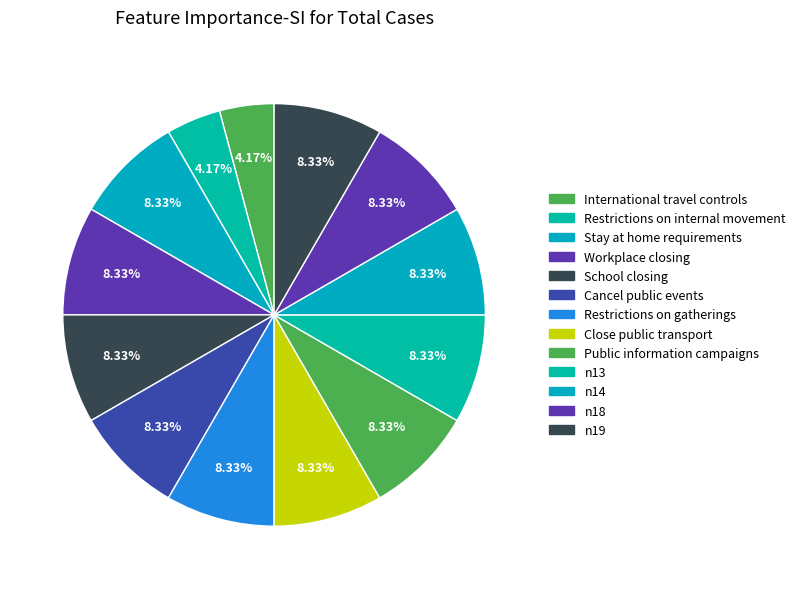

Count the number of slices in the pie.

13